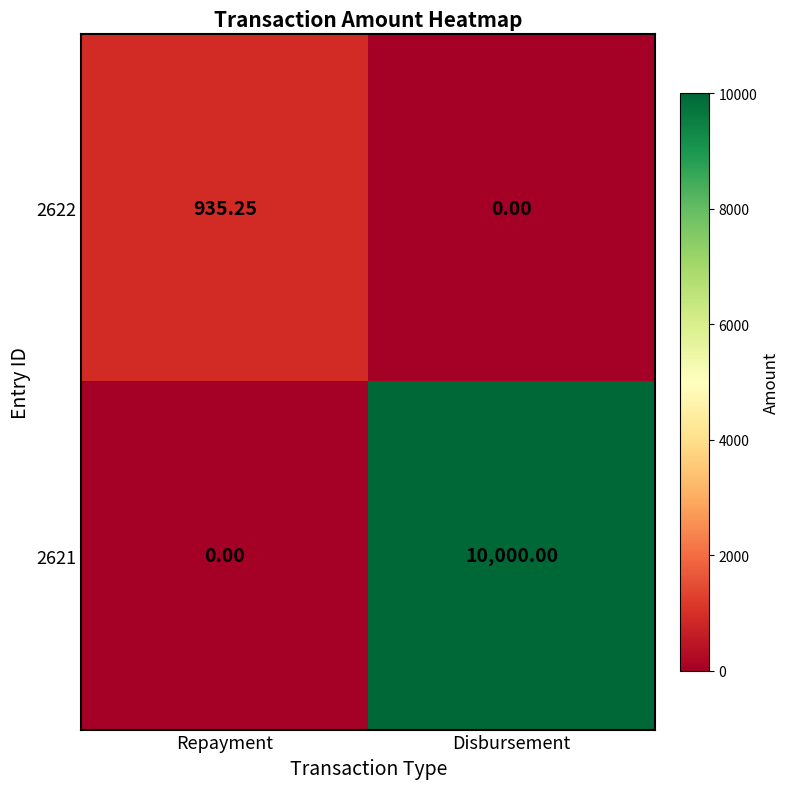

Where is 2621 nearest to the value 5000?

Repayment